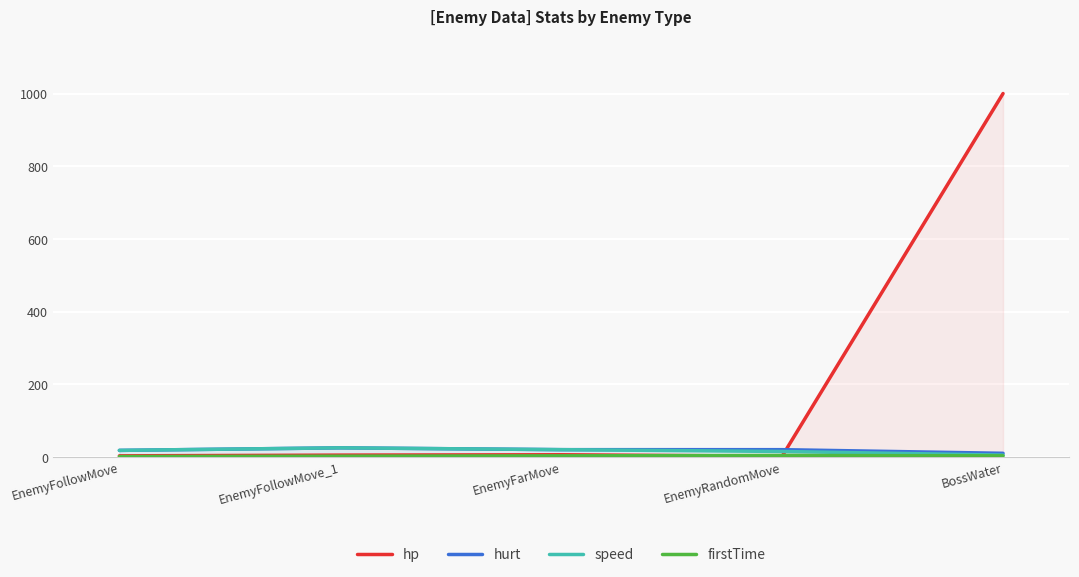

Is it true that firstTime equals 3 at EnemyFollowMove_1?

False